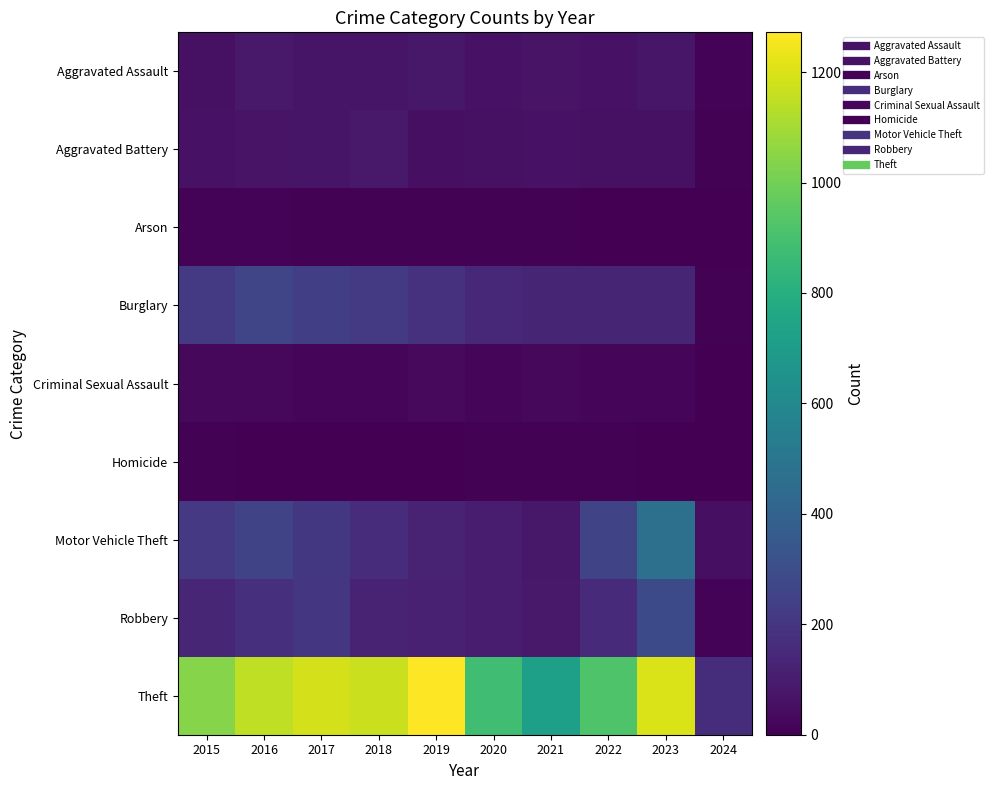

At how many categories does at least one series exceed 332?

9